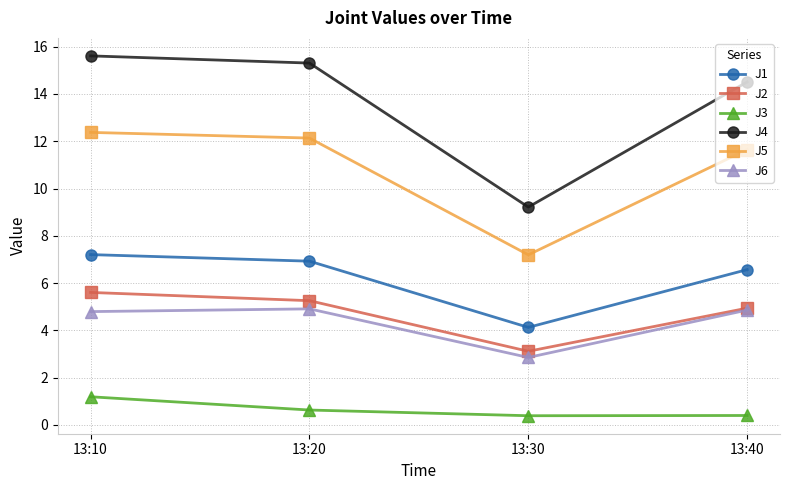

What is the difference between the highest and lowest values at 13:20?

14.7